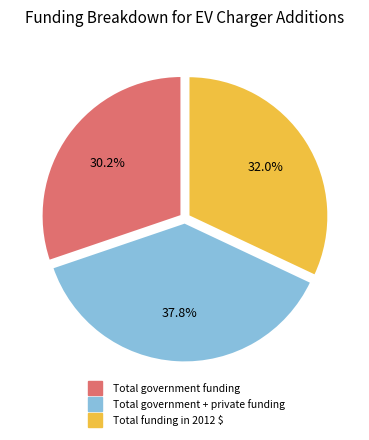

To the nearest percent, what percentage of the pie is Total funding in 2012 $?

32%